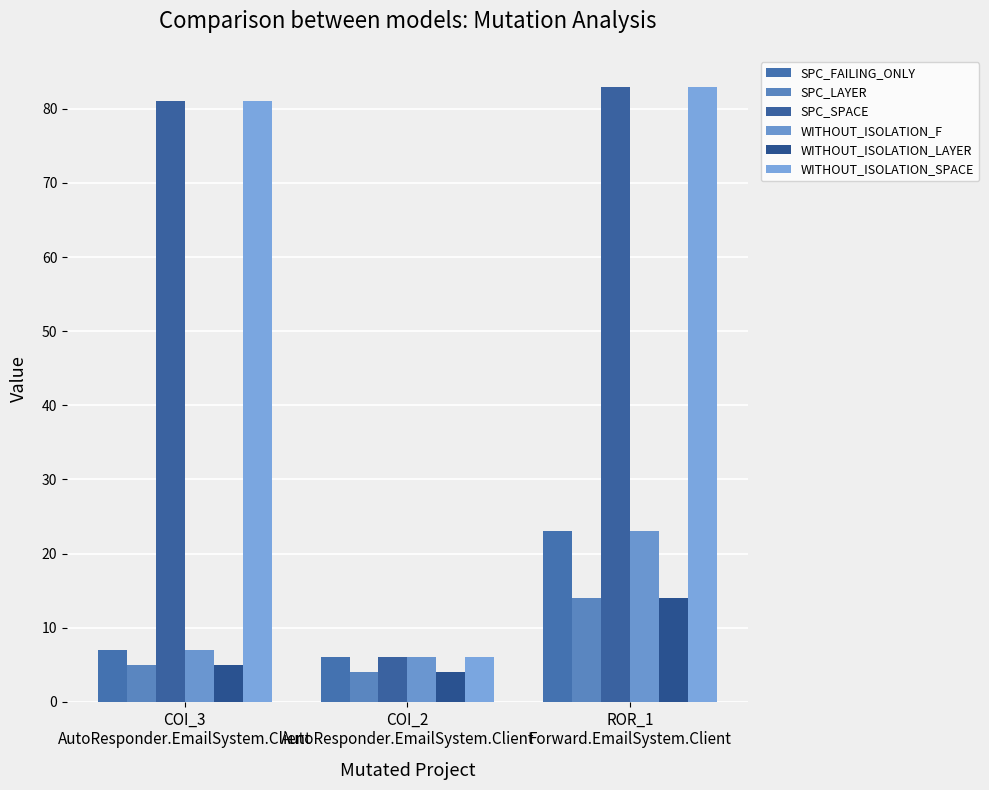

How many categories are shown in the chart?

3